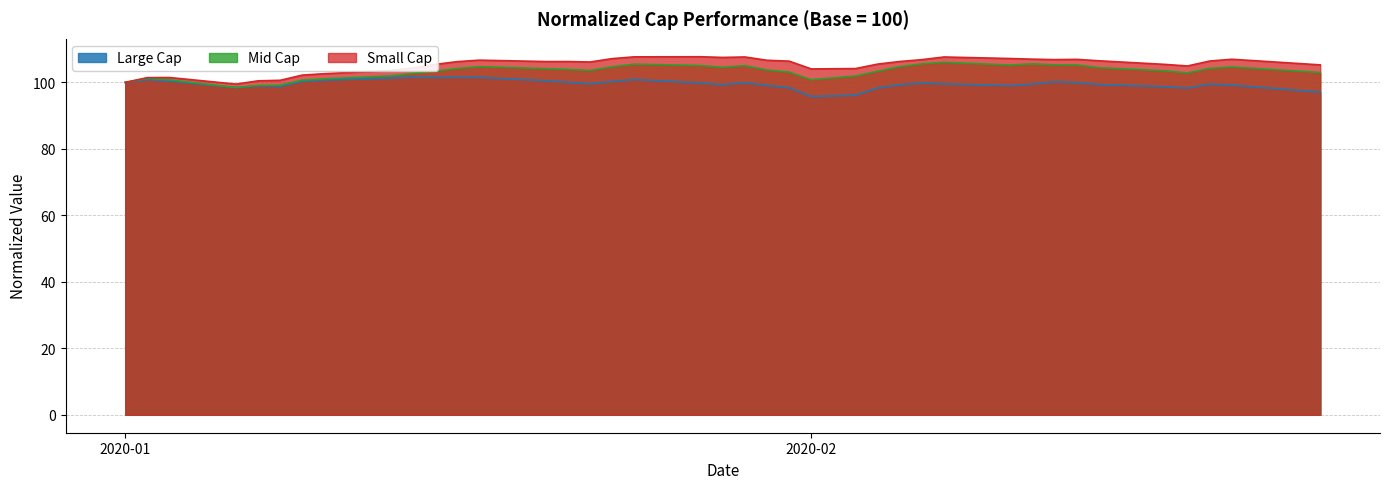

True or false: Small Cap and Large Cap cross at least once.

False